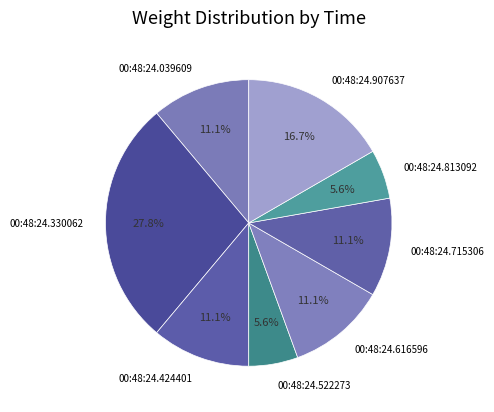

Is the sum of 00:48:24.715306 and 00:48:24.907637 greater than half?

No